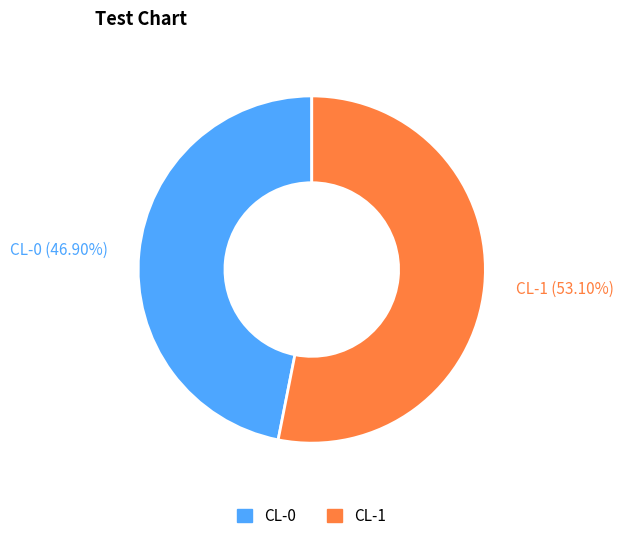

How many slices are in this pie chart?

2